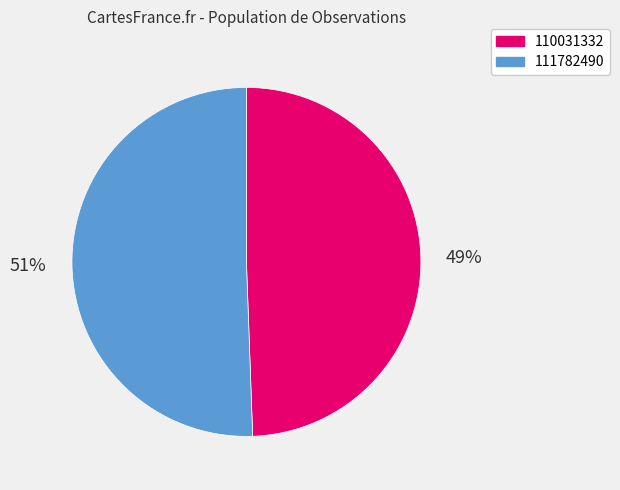

To the nearest percent, what portion does 111782490 represent?

51%